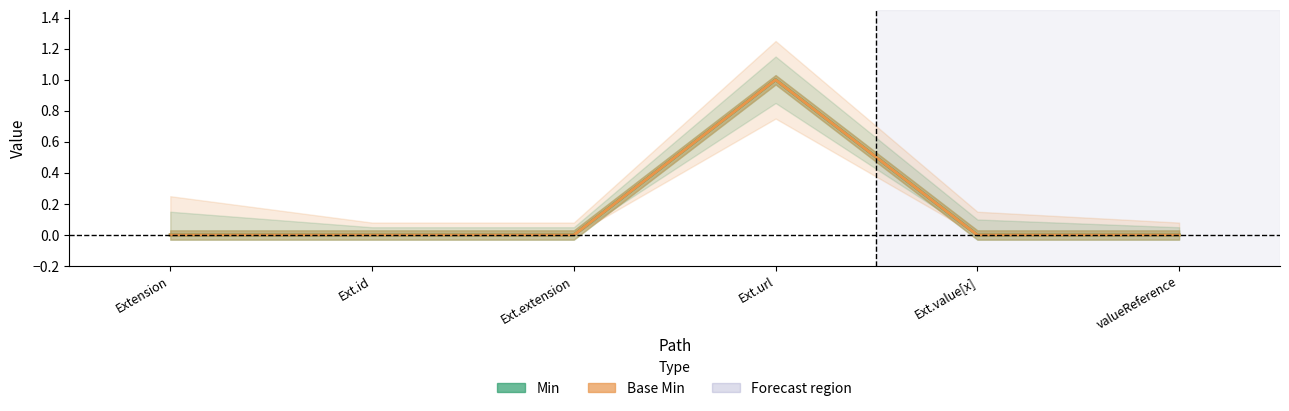

True or false: Min has a value of -1 at Ext.extension.

False